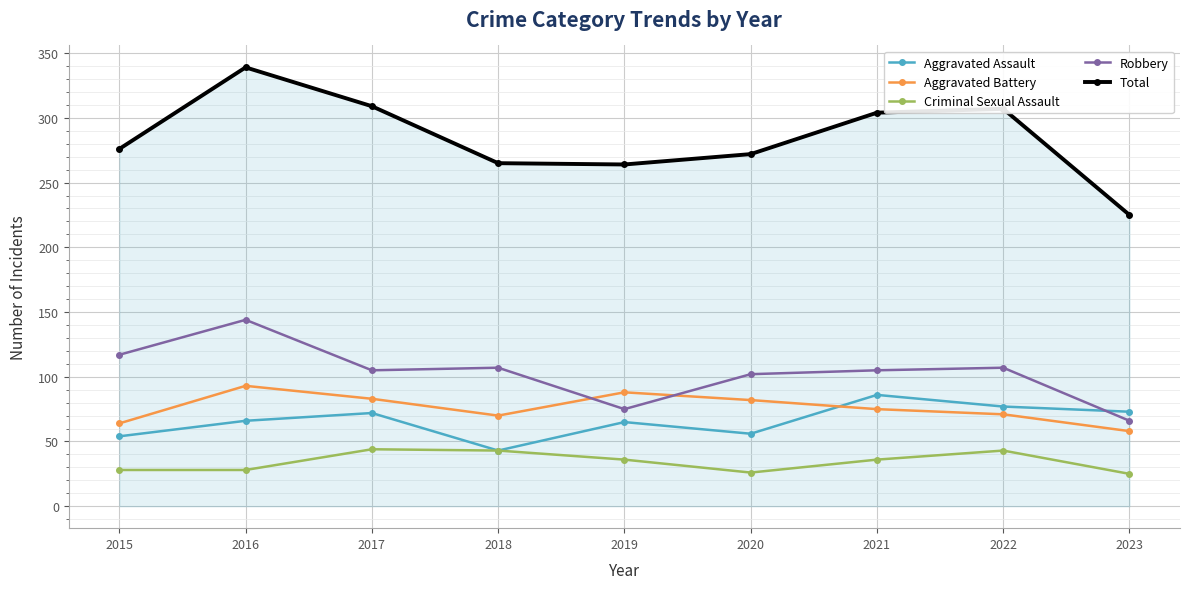

What is the sum of the Criminal Sexual Assault values at 2018 and 2023?

68